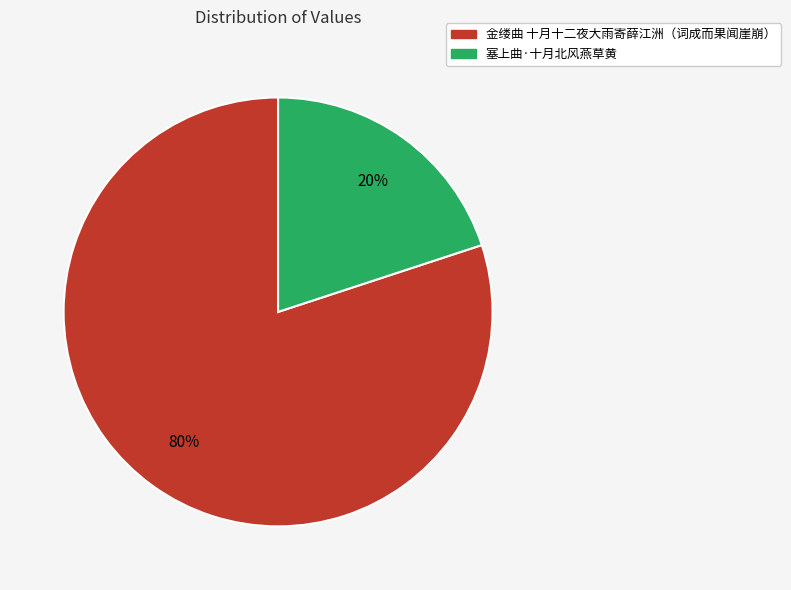

To the nearest percent, what is the average slice percentage?

50%